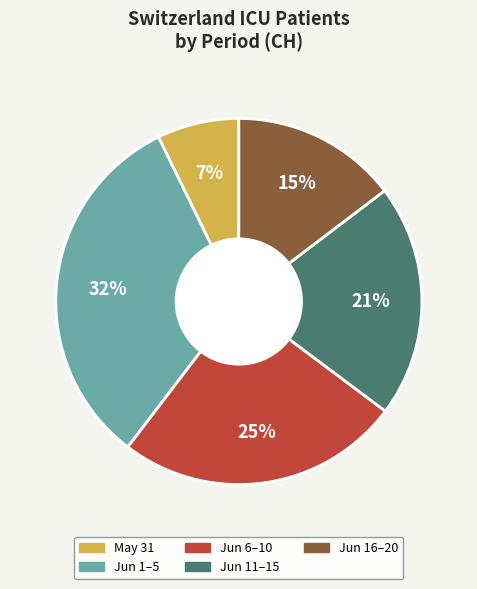

The Jun 16–20 slice represents 2% of the pie. True or false?

False